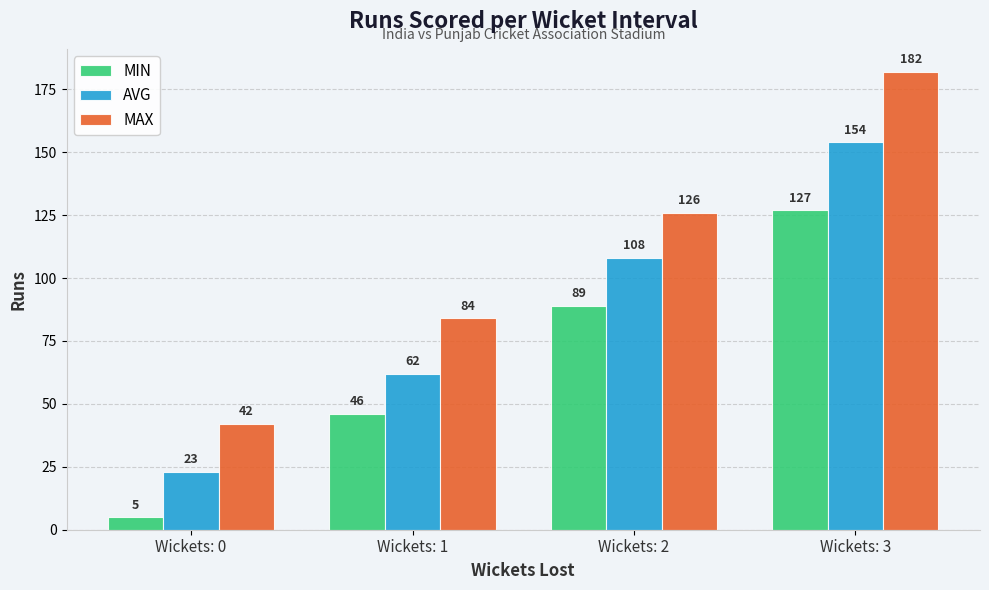

Is it true that MIN equals 89 at Wickets: 2?

True